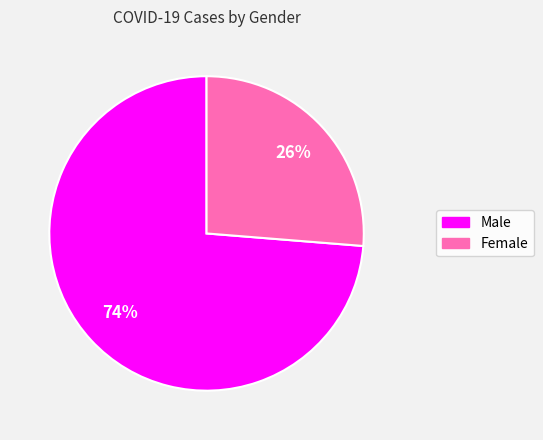

To the nearest percent, what is the combined percentage of Female and Male?

100%